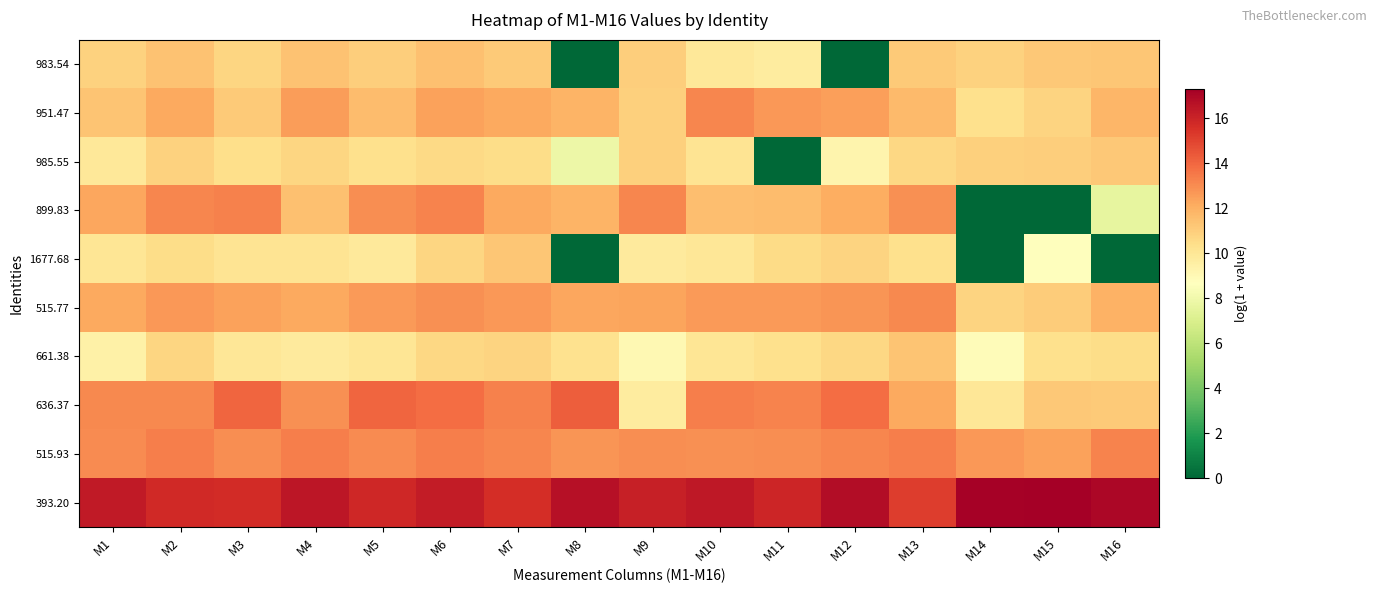

Between M11 and M9, which is larger?

M9